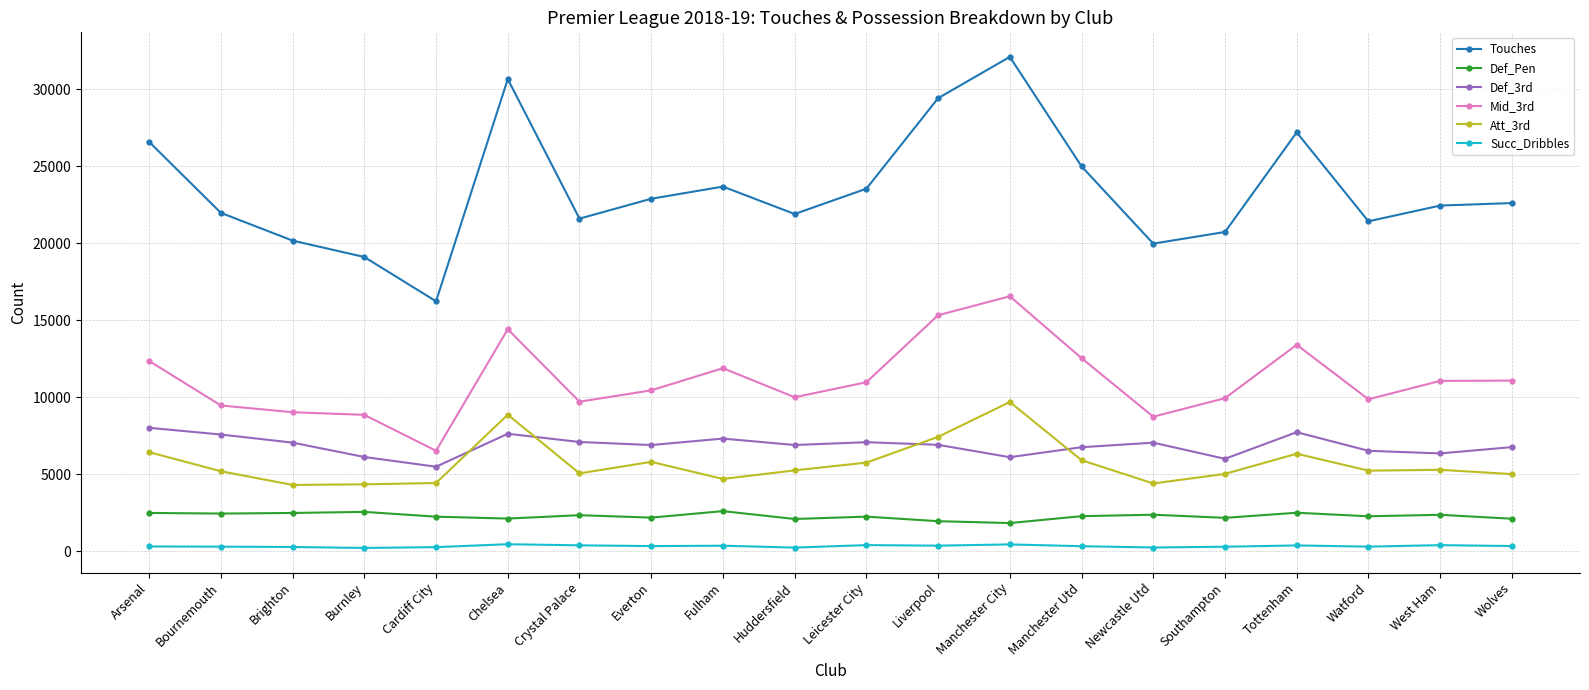

Read the Att_3rd value at Newcastle Utd, to the nearest 10.

4400